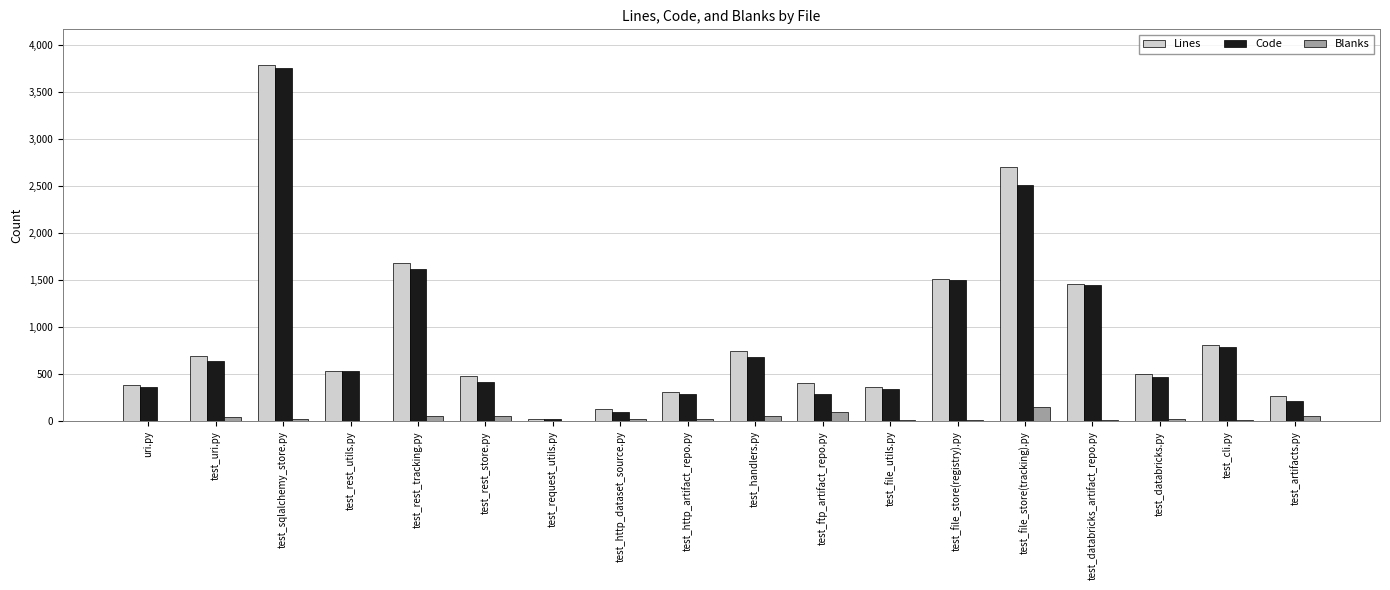

What is the greatest value displayed?

3785